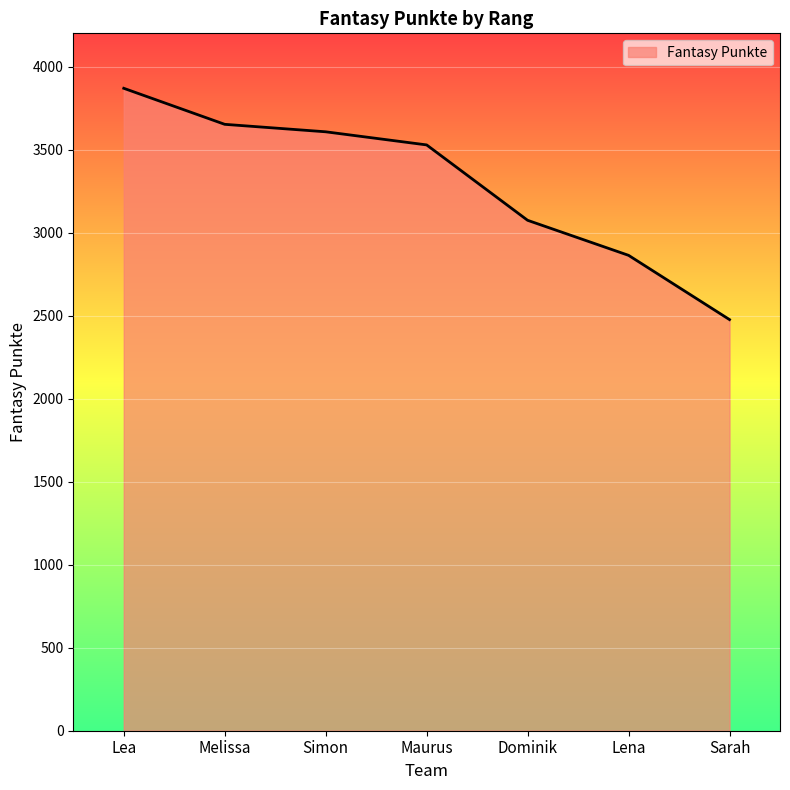

At which category does the chart reach its peak across all series?

Lea